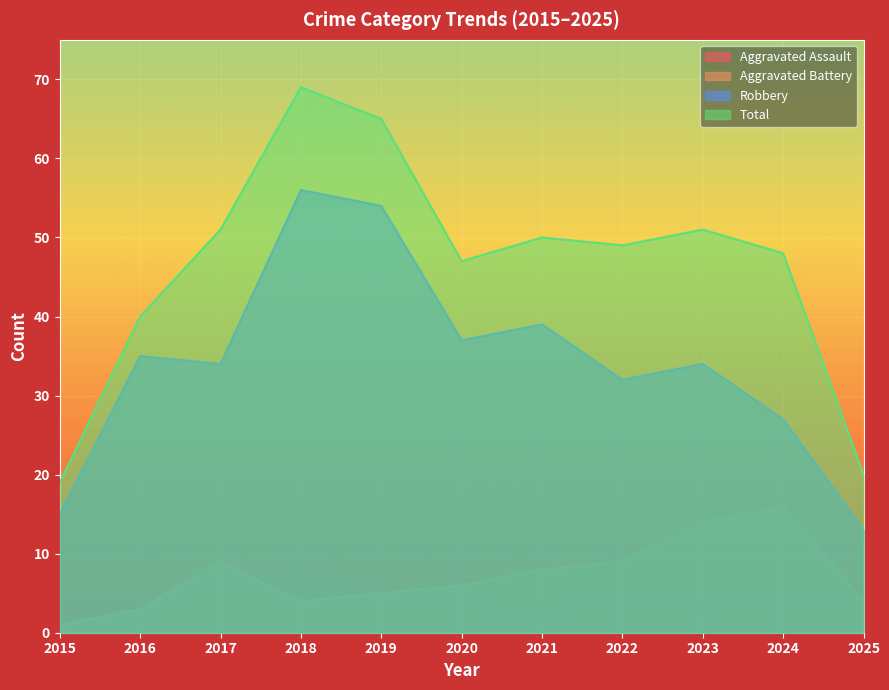

Is the value of Robbery at 2019 greater than the value of Total at 2021?

Yes